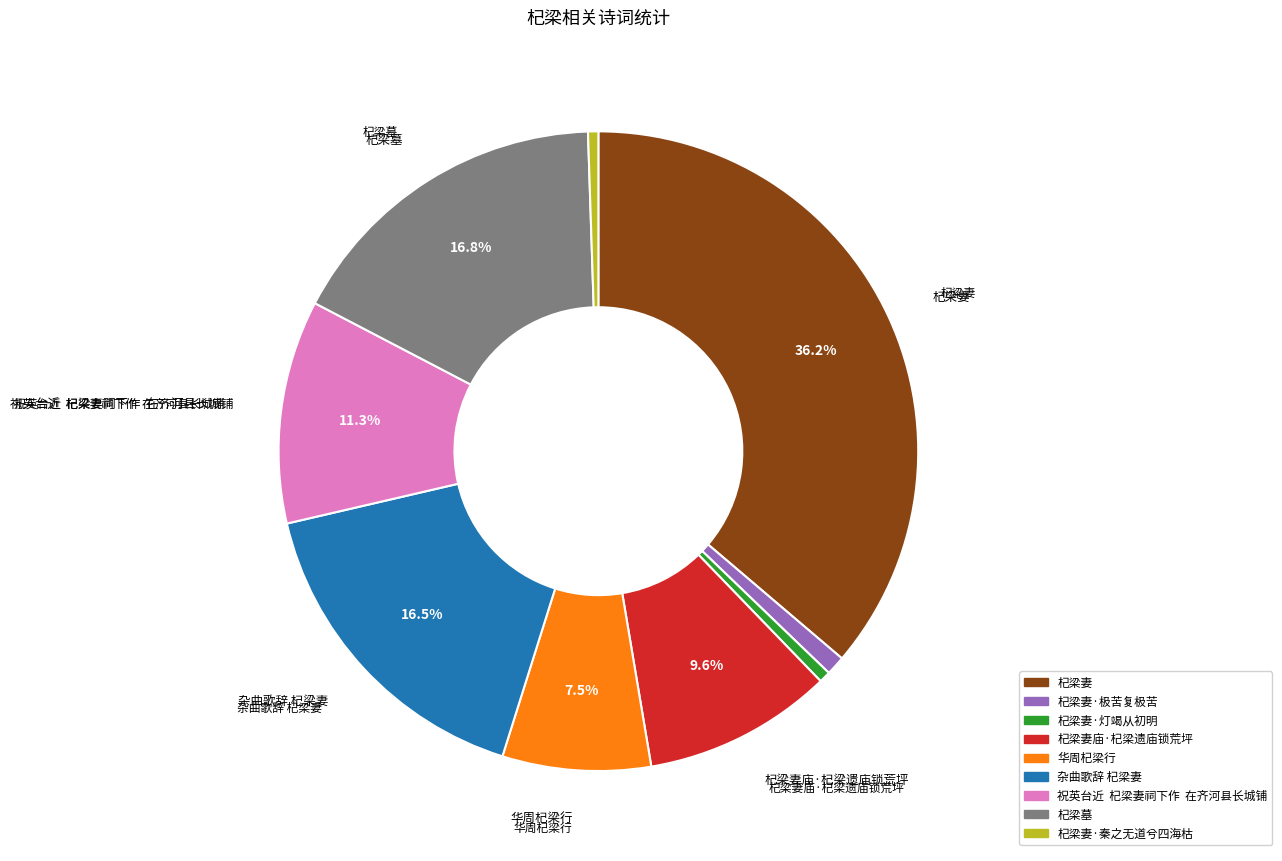

Is there any slice that represents more than half of the pie?

No